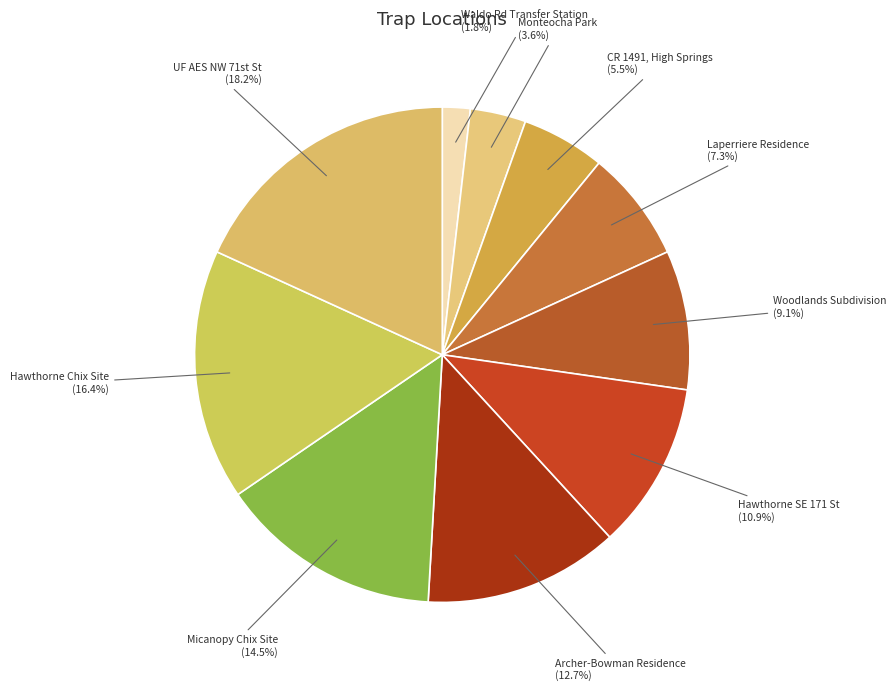

How many segments does this pie chart have?

10